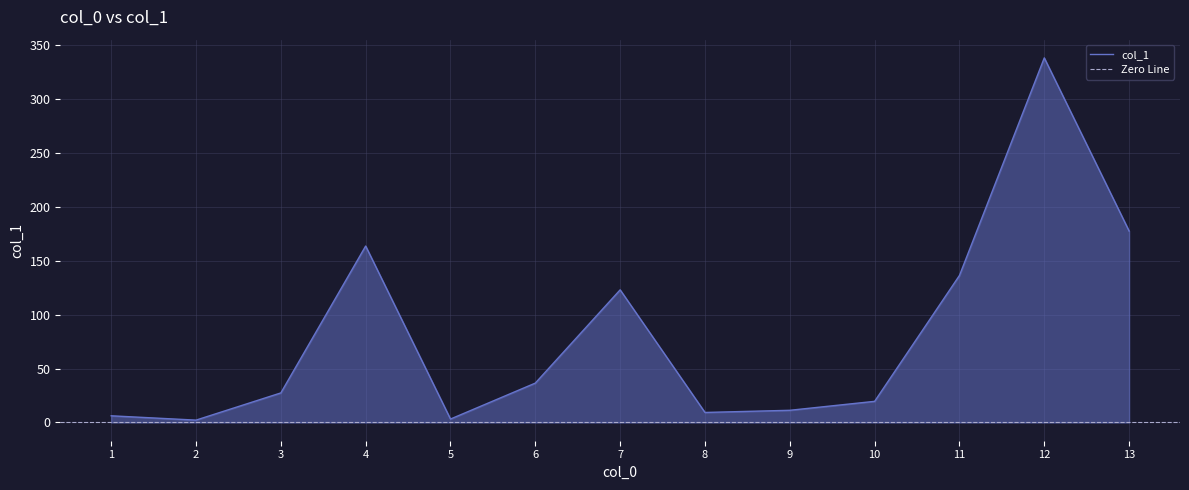

The chart shows a value of 6.2 at 1. True or false?

True